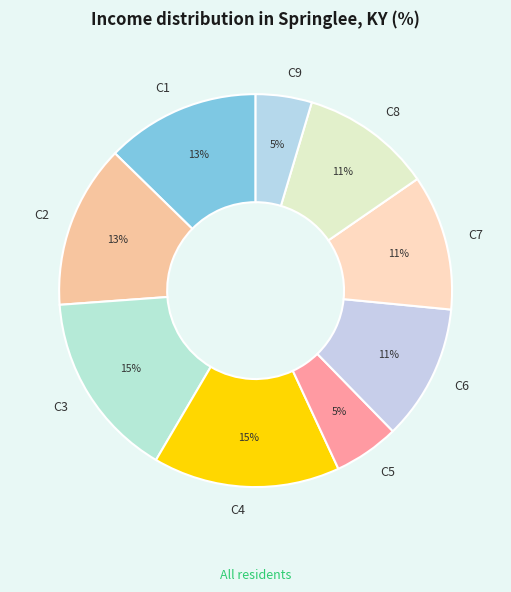

Is the sum of C7 and C5 greater than half?

No